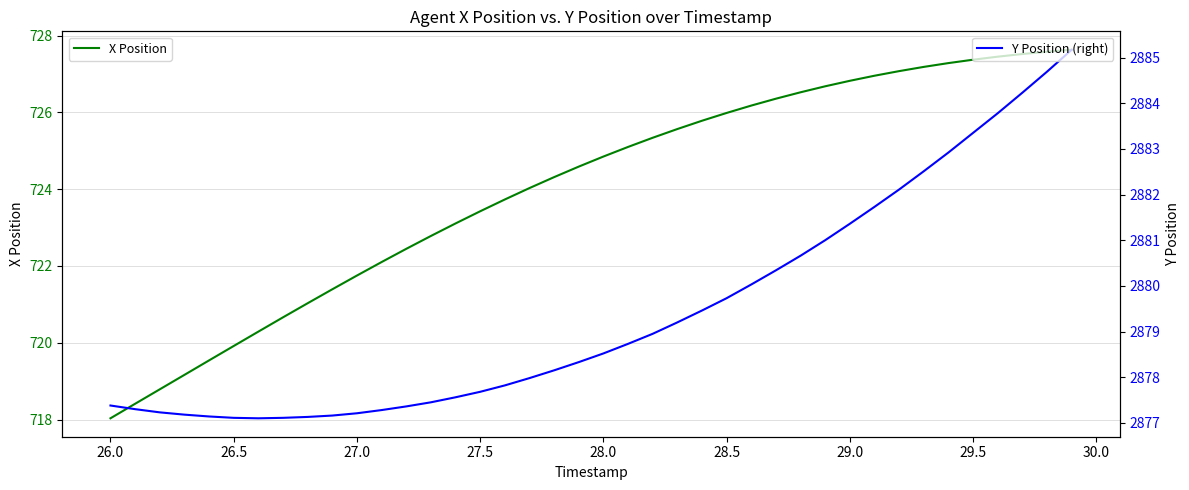

What is the average value of the Y Position (right) series?

2879.4